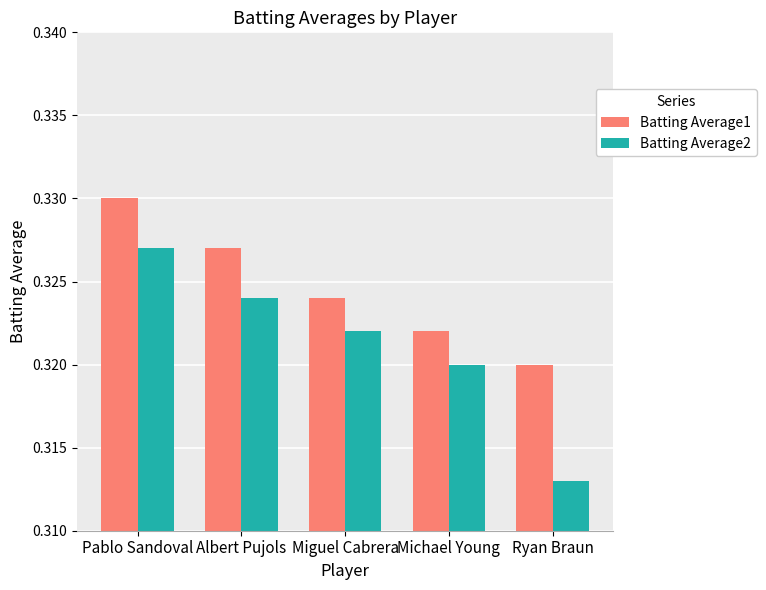

At how many categories does at least one series exceed 0?

5